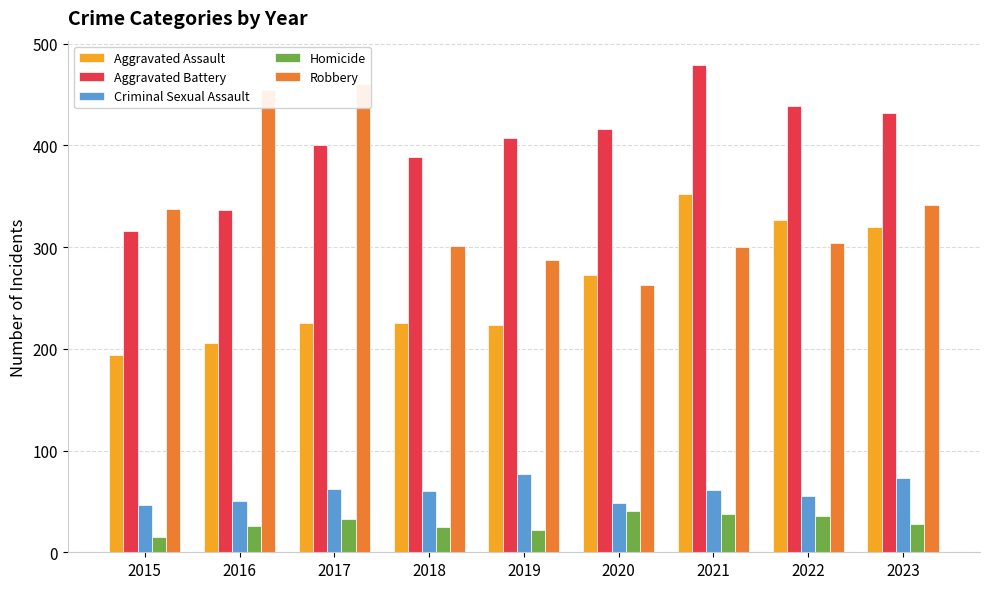

At which label does Criminal Sexual Assault first exceed 60?

2017